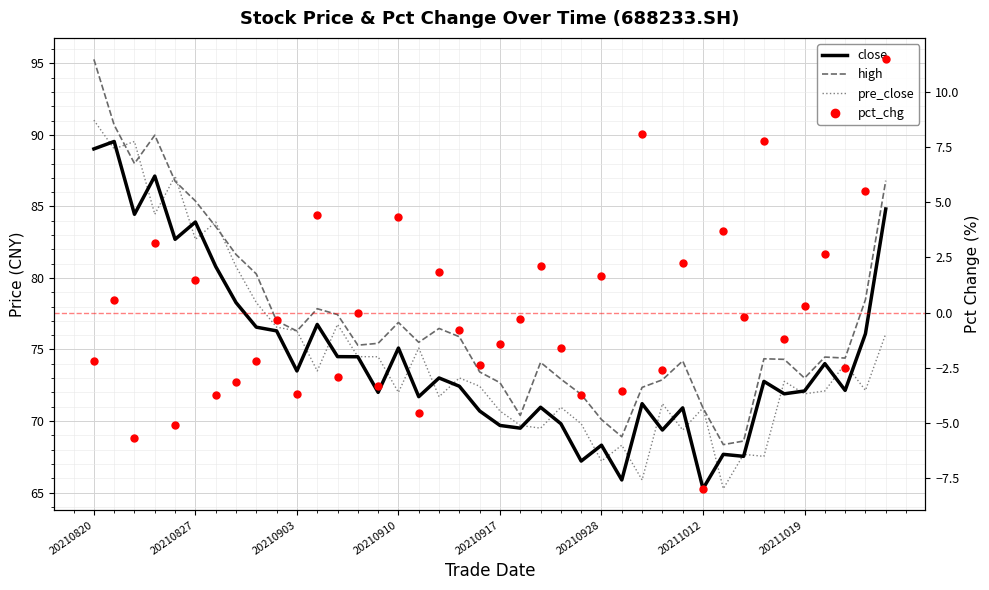

How many series are shown in this chart?

4